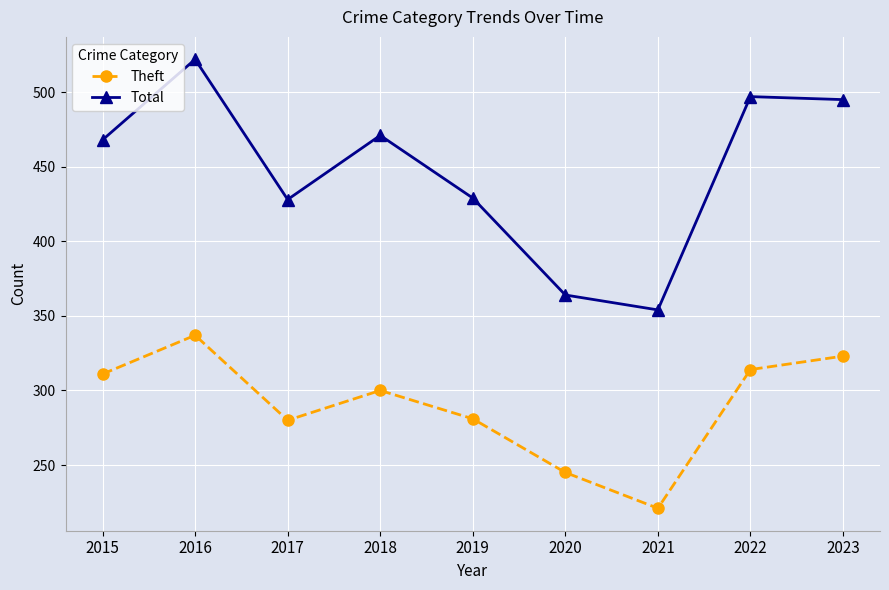

What is the value of the Total point at the 6th from the left?

364